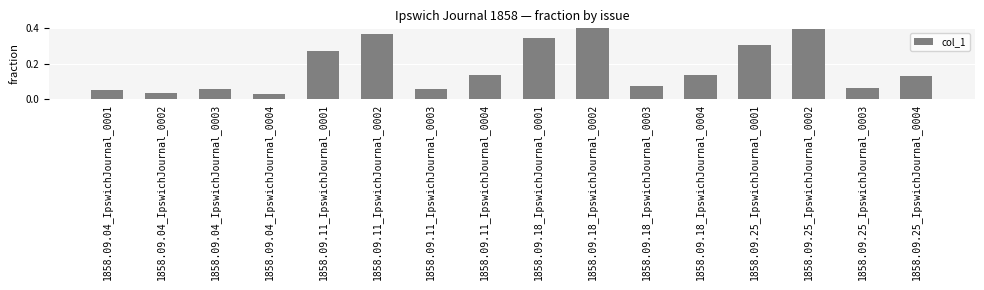

True or false: the data shows 0.1 at 1858.09.18_IpswichJournal_0004.

True